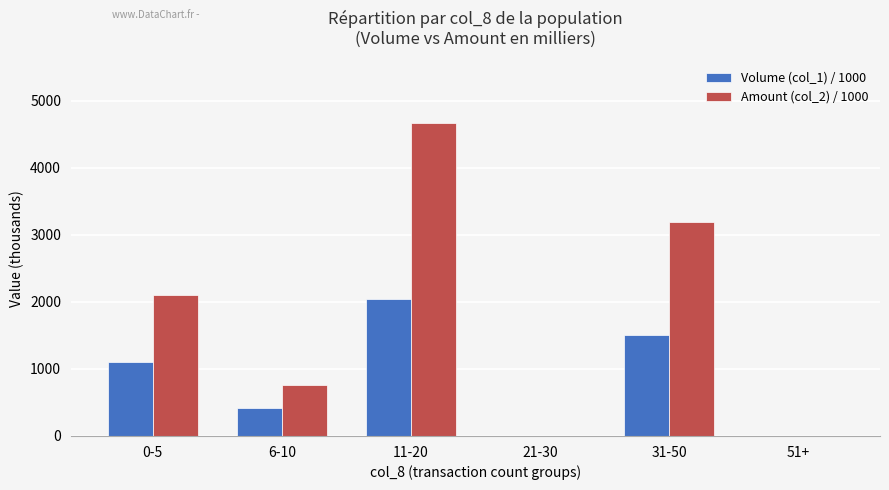

The value of Amount (col_2) / 1000 at 6-10 is 1117.5. True or false?

False